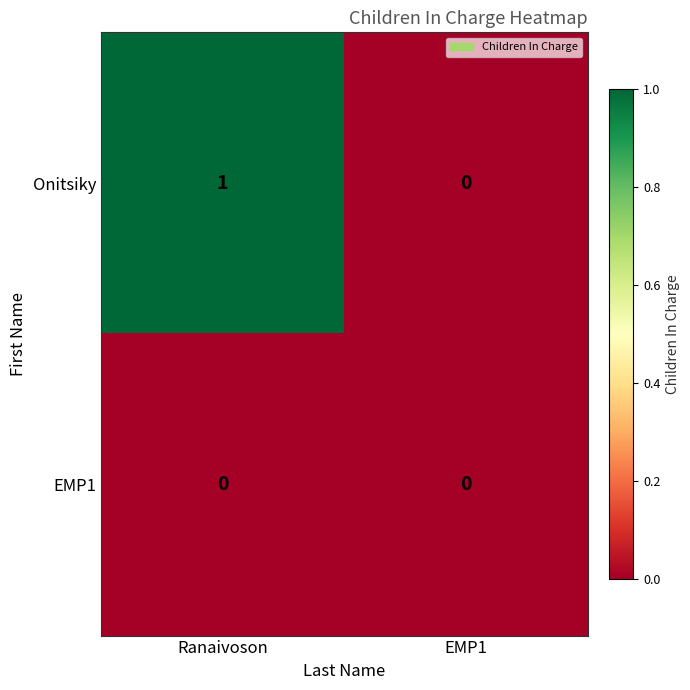

List the labels in order of Onitsiky value, smallest first.

EMP1, Ranaivoson